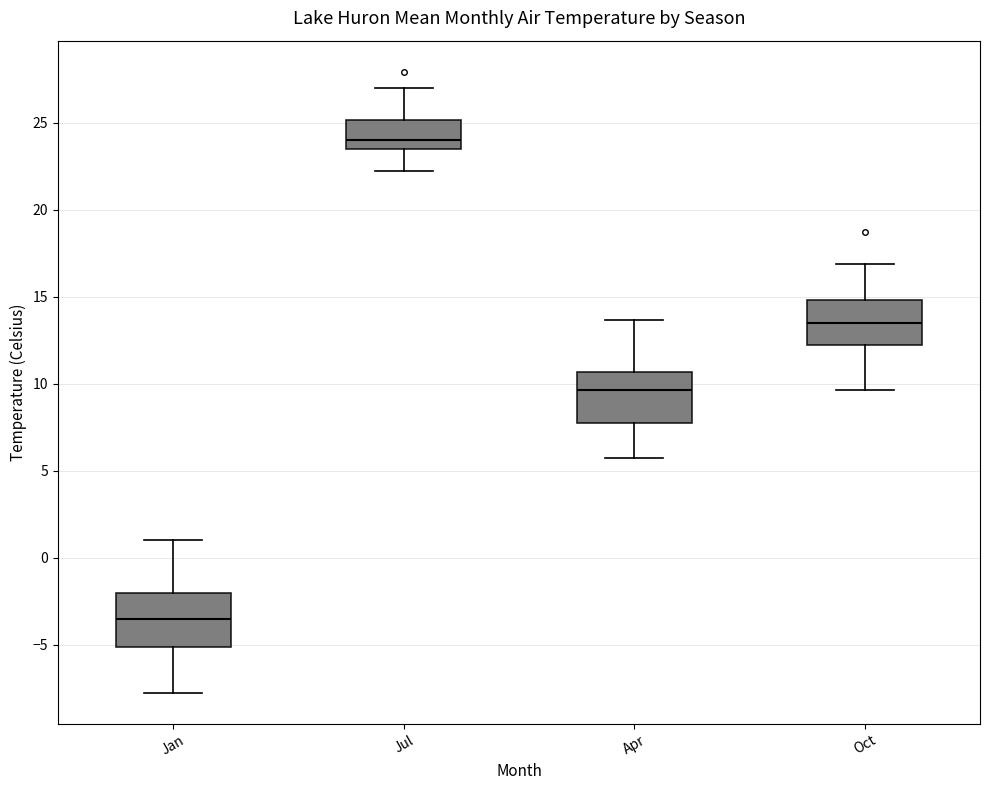

Which box's median line is the highest?

Jul